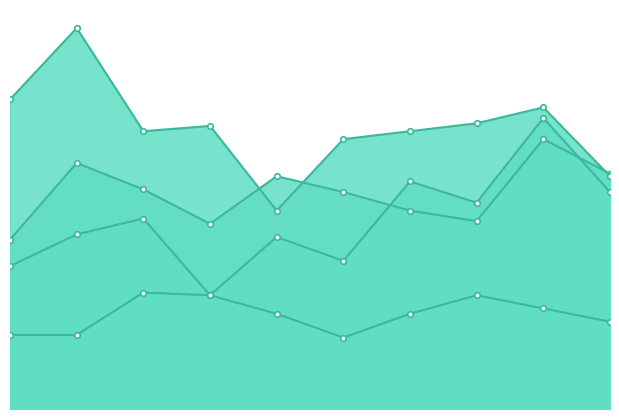

How many lines are shown in the chart?

4